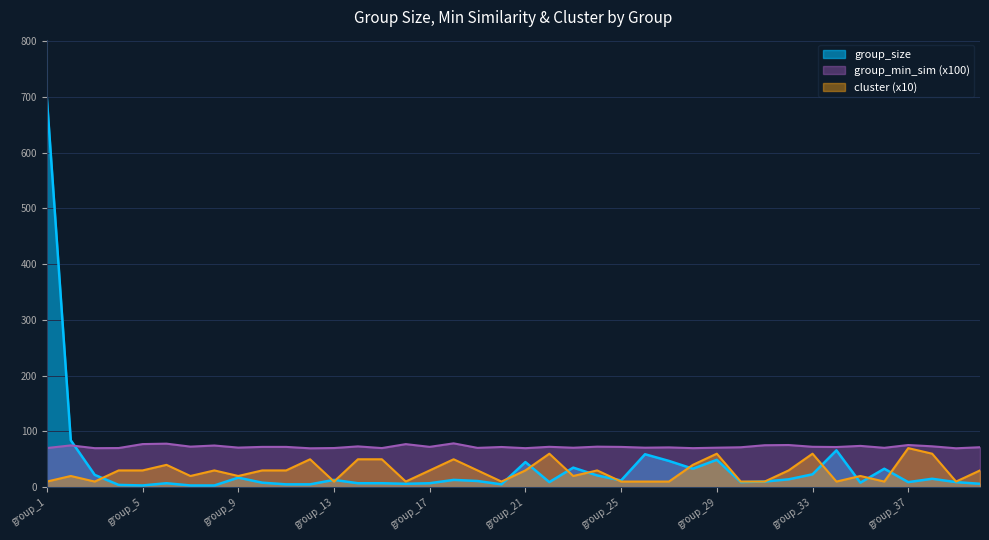

What is the value of the group_size point at the 29th from the left?

49.0